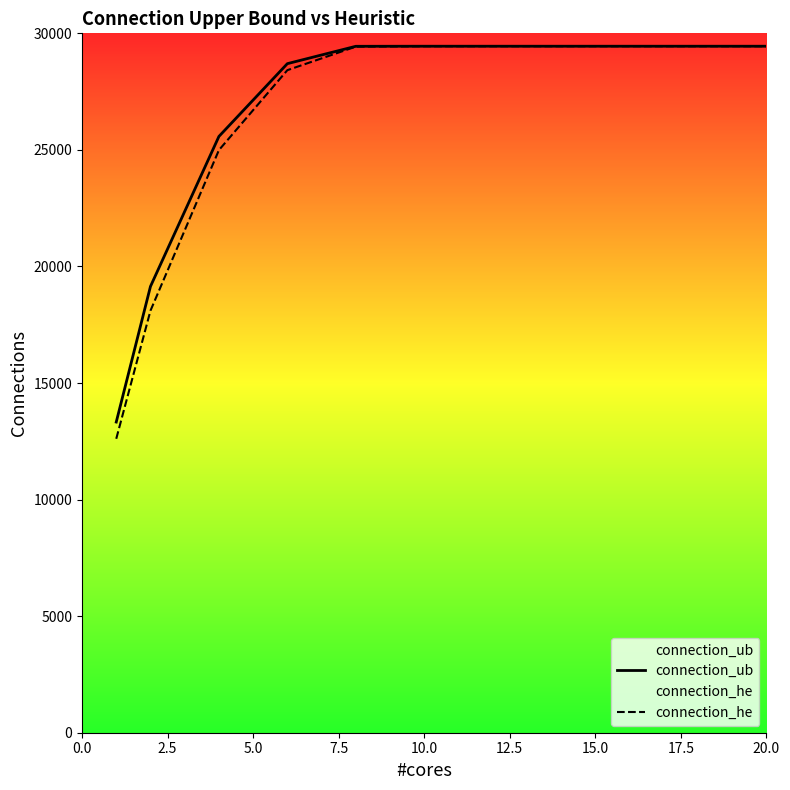

Count the number of categories in the chart.

11